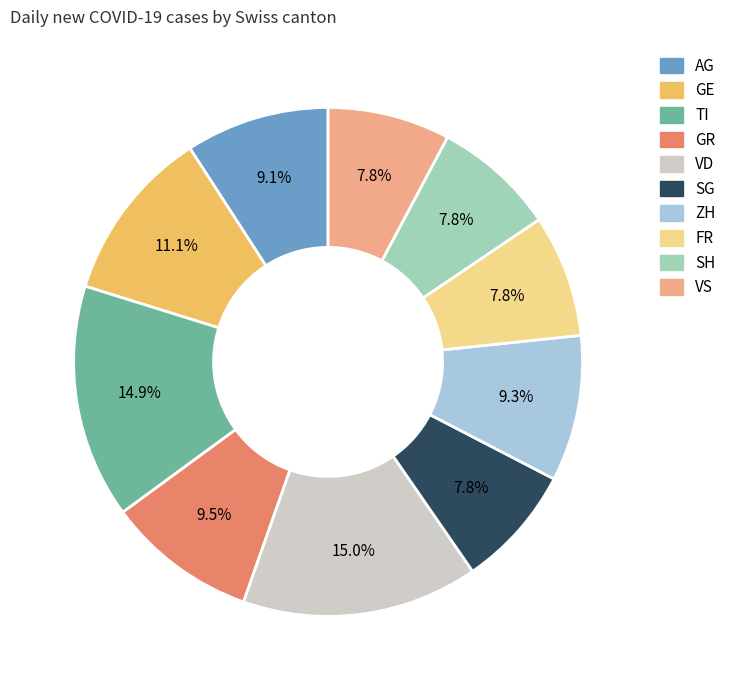

Is there any slice that represents more than half of the pie?

No